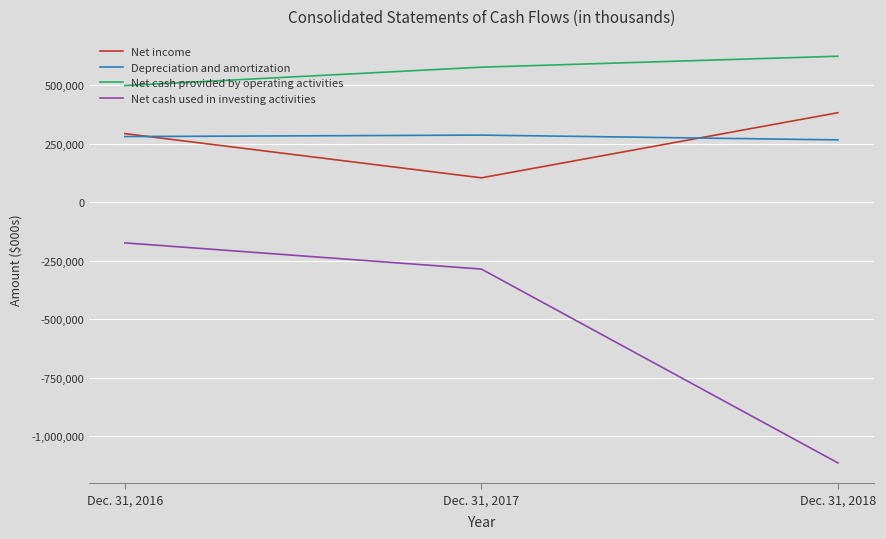

Between Dec. 31, 2017 and Dec. 31, 2018, which series saw the biggest shift?

Net cash used in investing activities